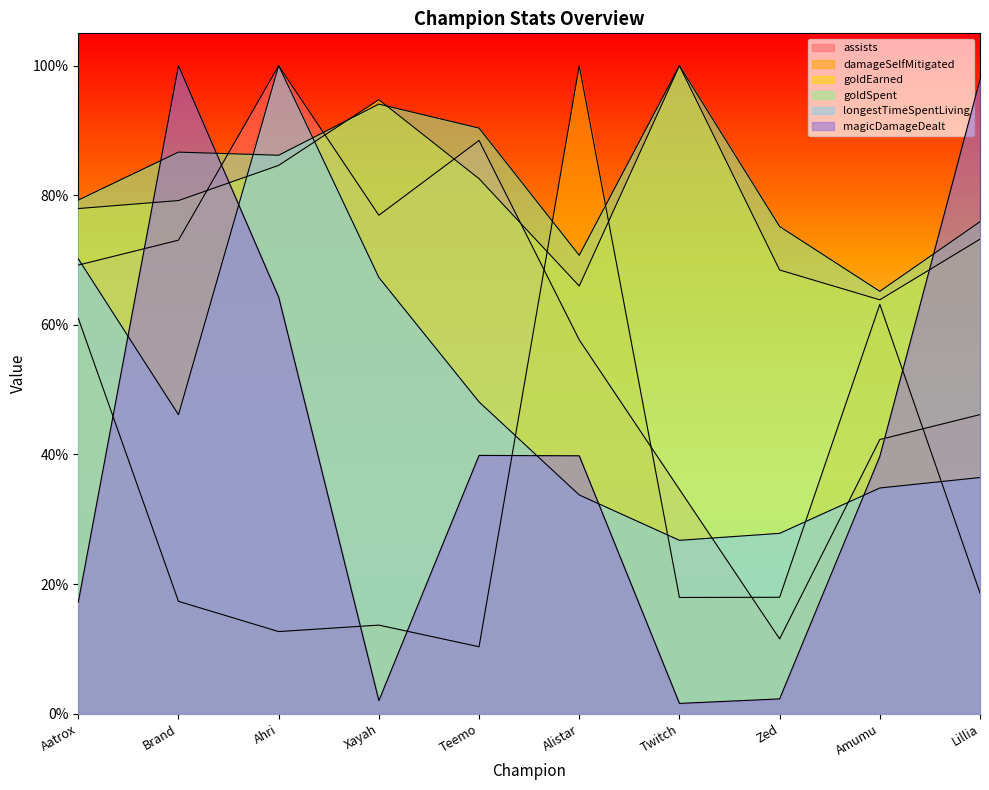

What is the total value across all series at Aatrox?

3.7